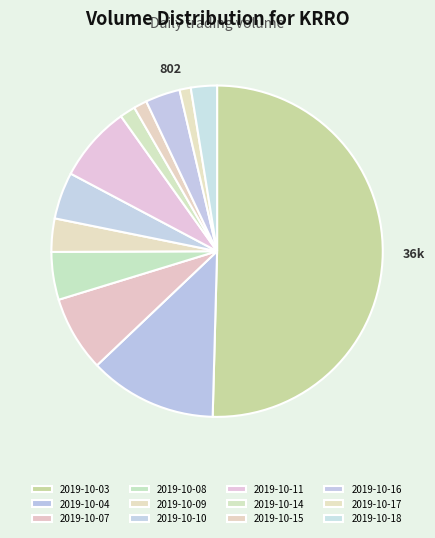

Is it true that 2019-10-08 is 1% of the pie?

False